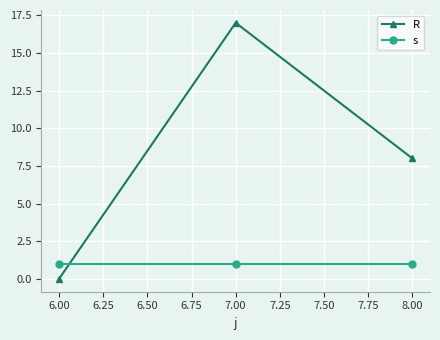

List the labels in order of R value, smallest first.

6.00, 8.00, 7.00